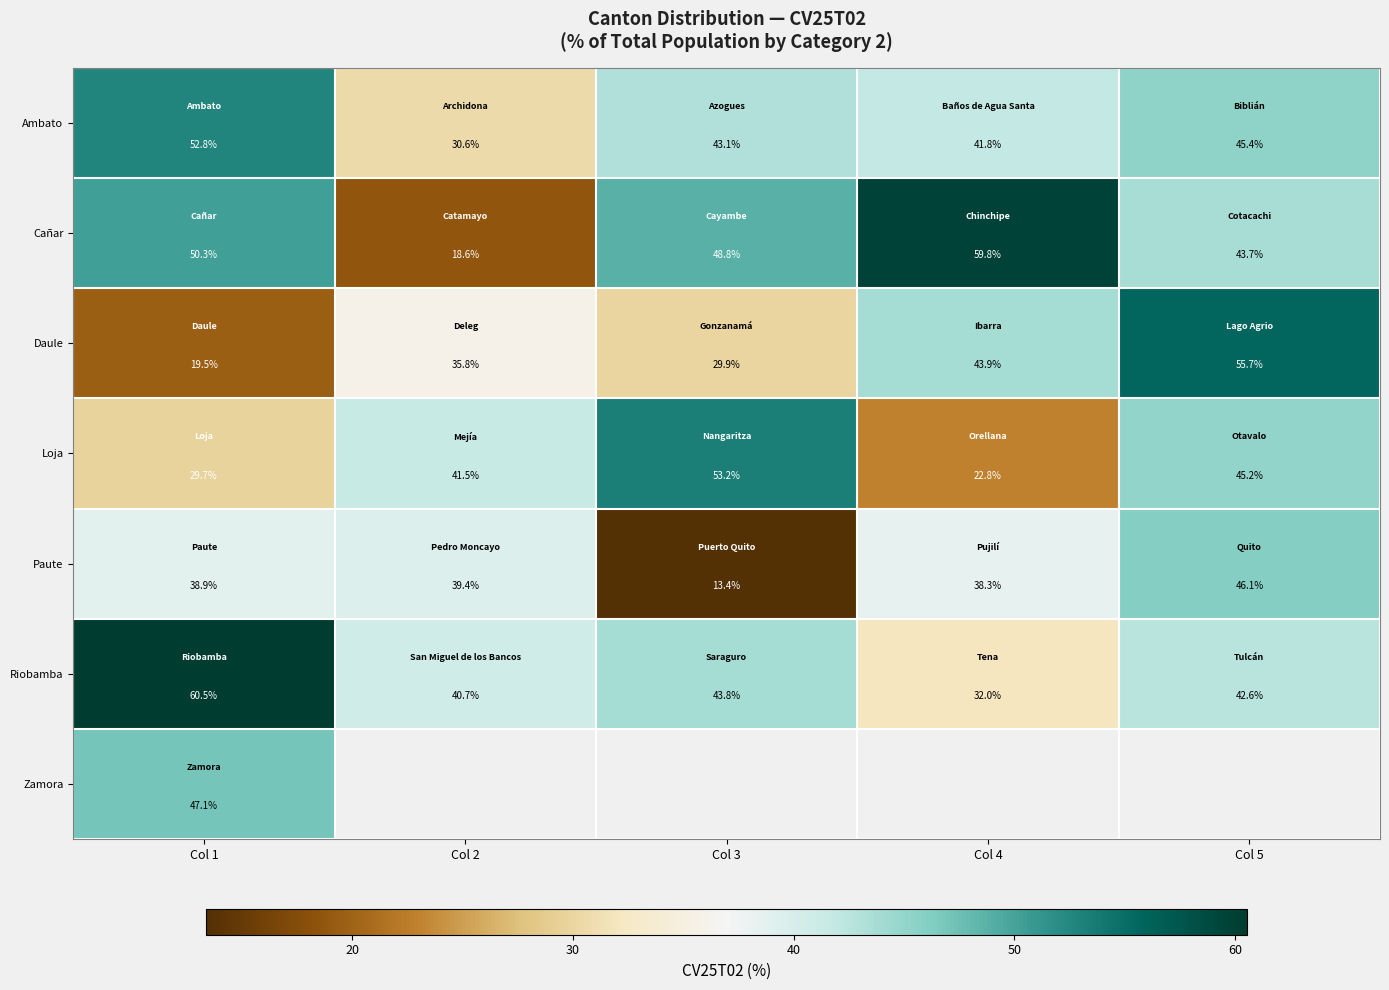

Which category has the highest value across all series?

Col 1